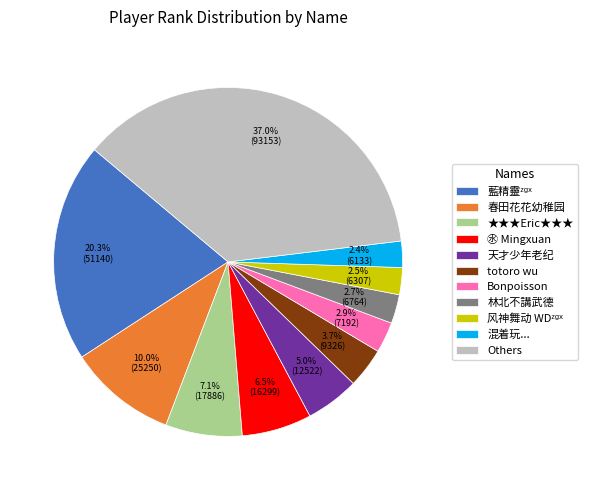

Do Others and 混着玩... together represent more than half of the pie?

No